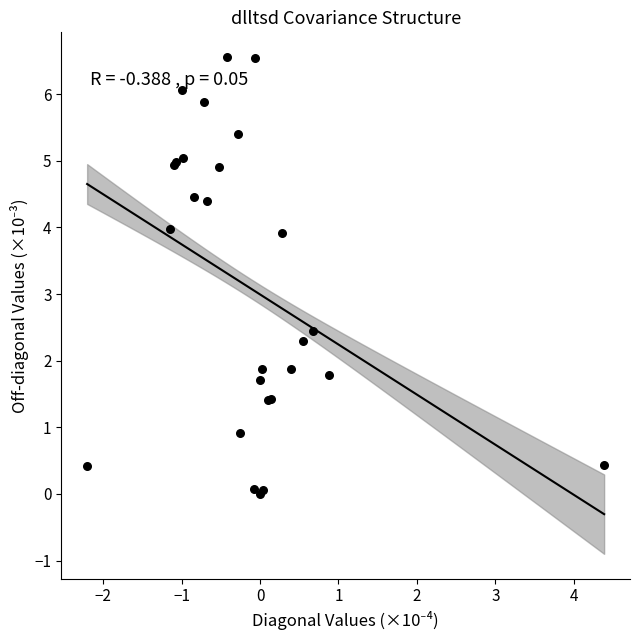

What Y value in the scatter plot is closest to 3?

2.5